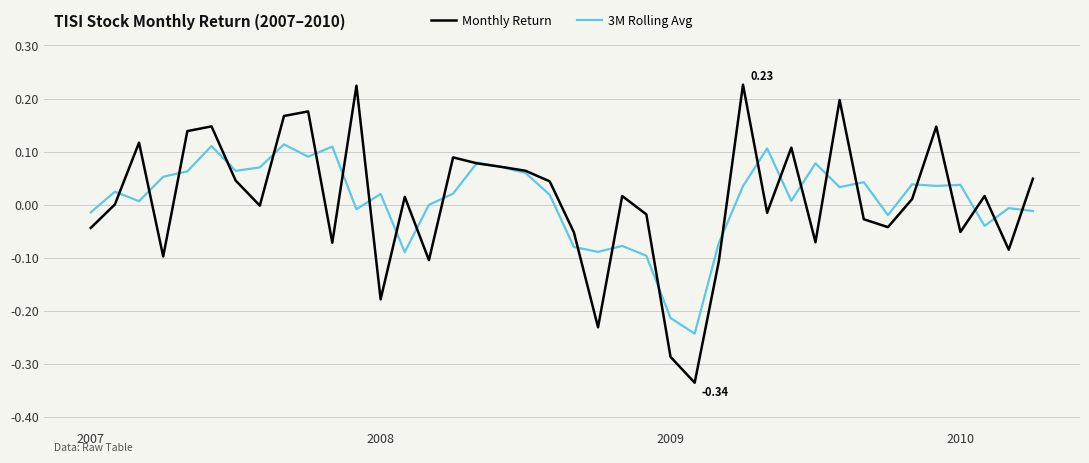

What is the difference between the second highest and minimum values in the 3M Rolling Avg series?

0.4